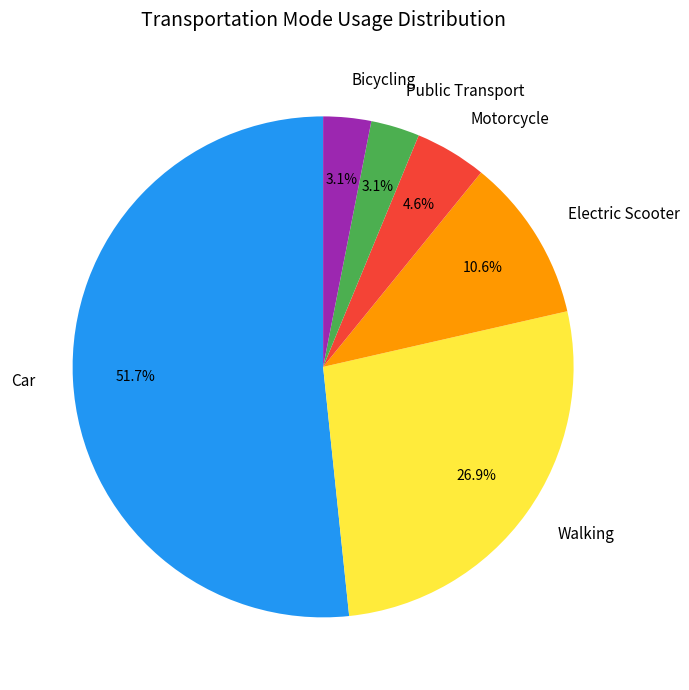

Combined, do Motorcycle and Public Transport account for over 50%?

No